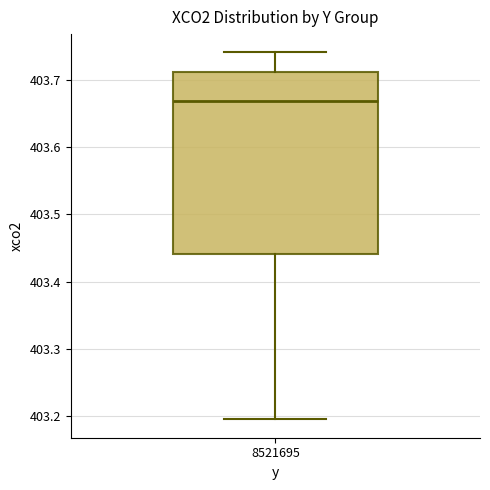

Read this box plot against the y-axis: the position of the median line, the range covered by the box, and the ends of both whiskers. The values are not printed on the chart, so give them approximately, as read against the axis.

median 403.67, box 403.44 to 403.71, whiskers 403.19 to 403.74